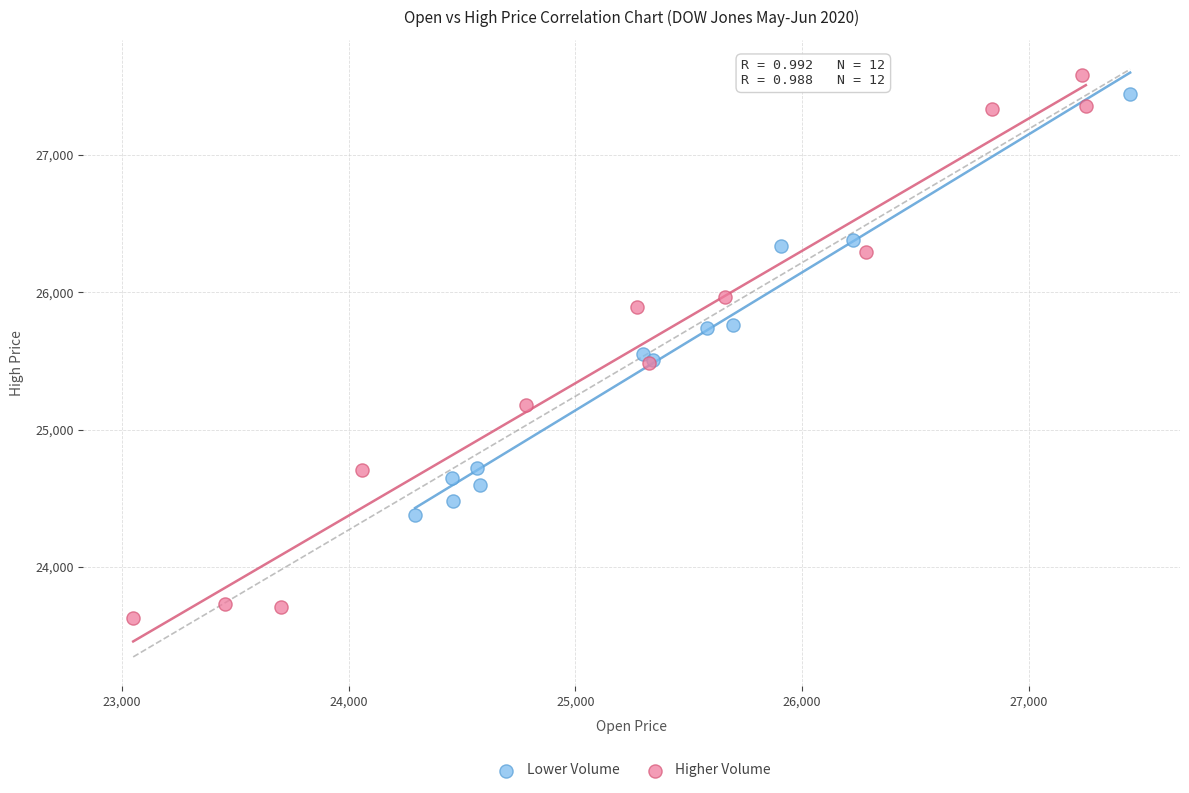

Which series has the largest Y range (max minus min)?

Higher Volume